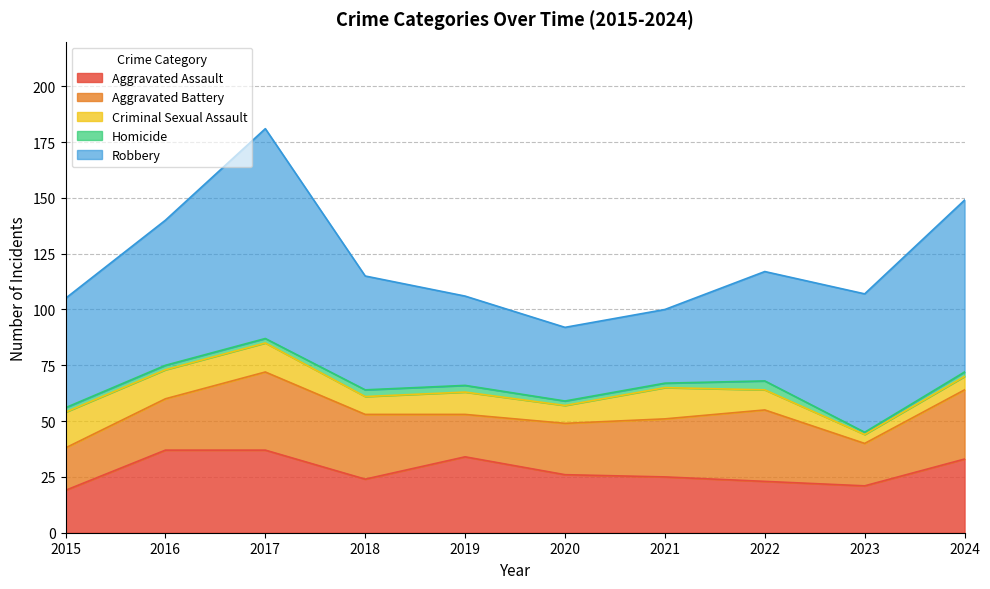

Is it true that Robbery equals 22 at 2018?

False